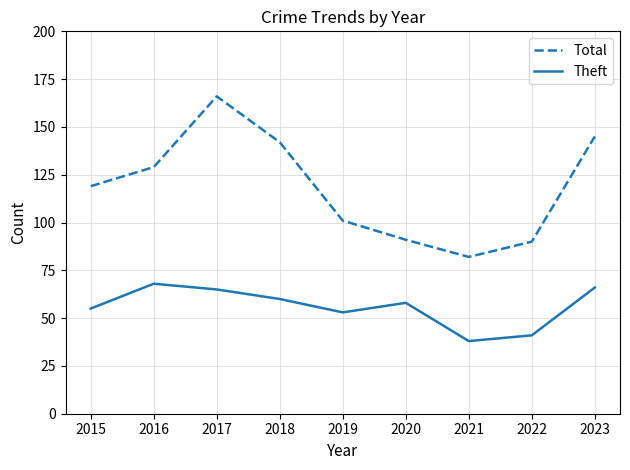

What value does the Theft series have at 2015?

55